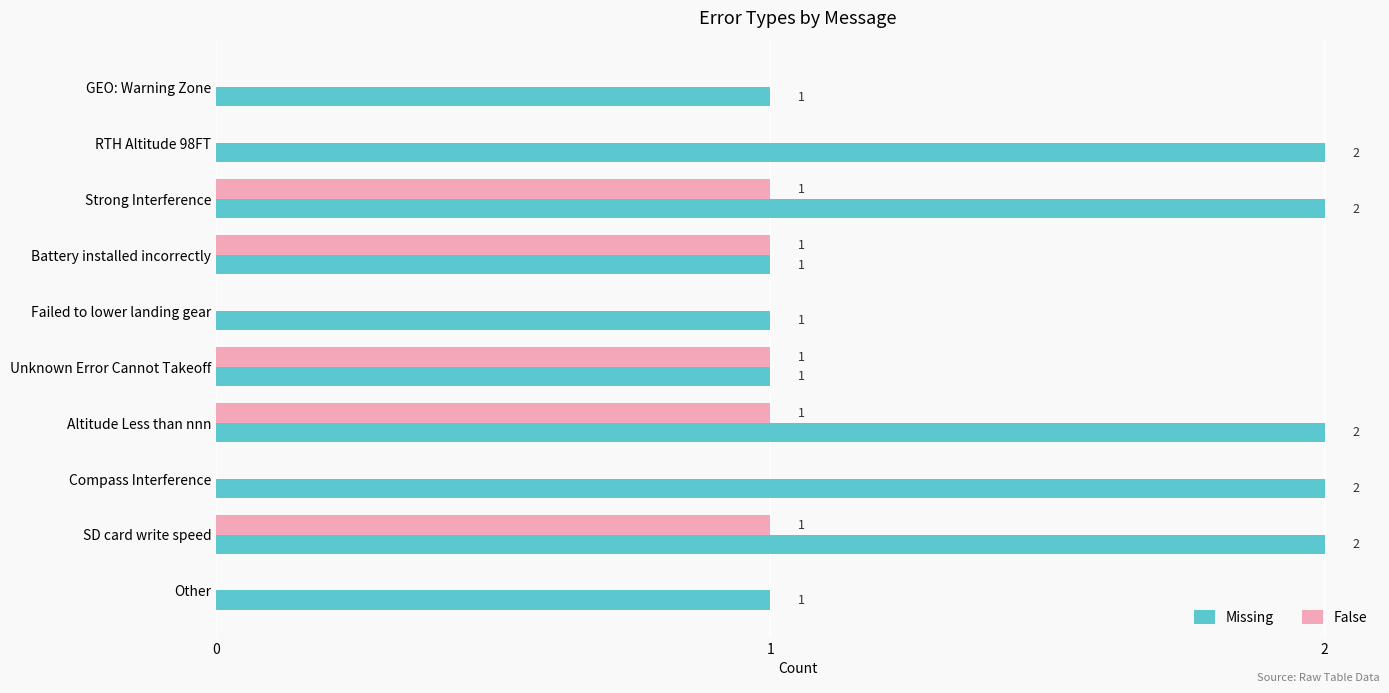

Which series changed the most between Battery installed incorrectly and SD card write speed?

Missing